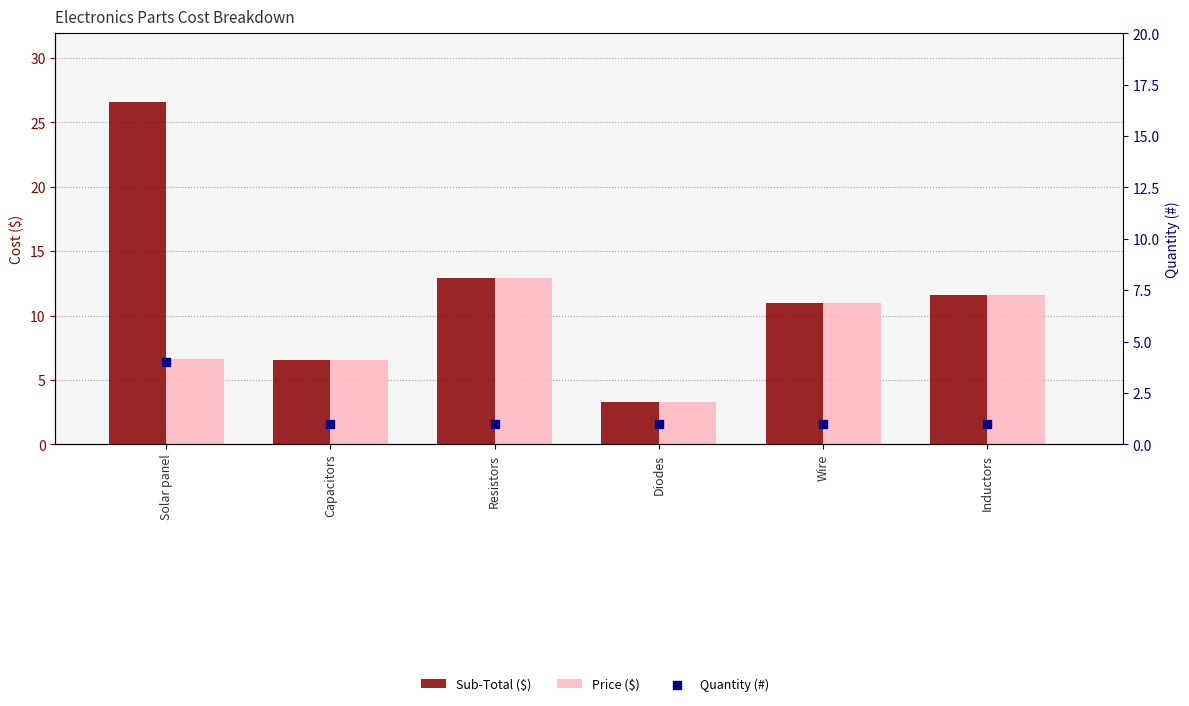

Which series has the largest total across all categories?

Sub-Total ($)